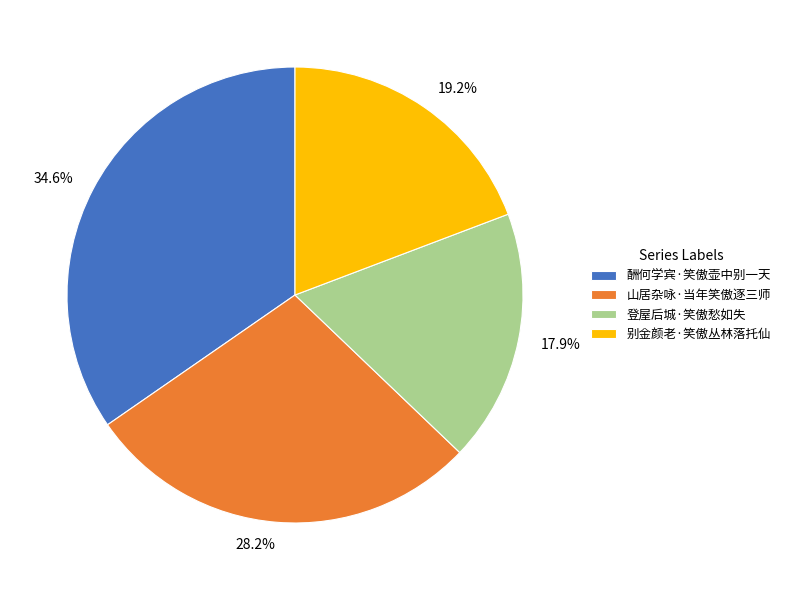

Is there a majority slice in this chart?

No